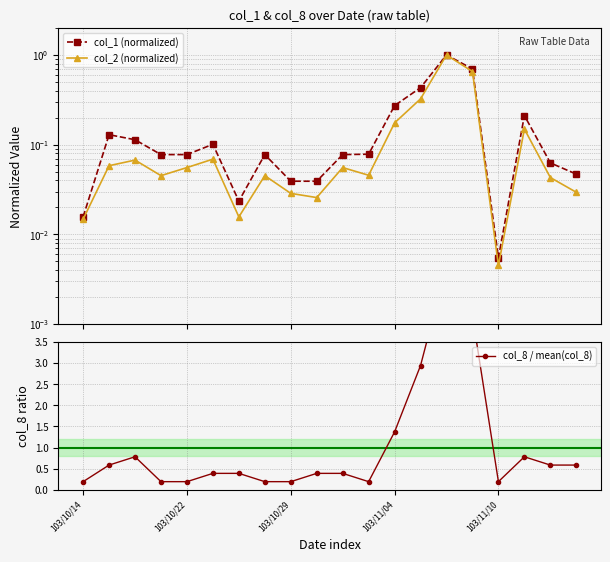

At 13, list the series in order from smallest to largest.

col_2 (normalized), col_1 (normalized), col_8 / mean(col_8)